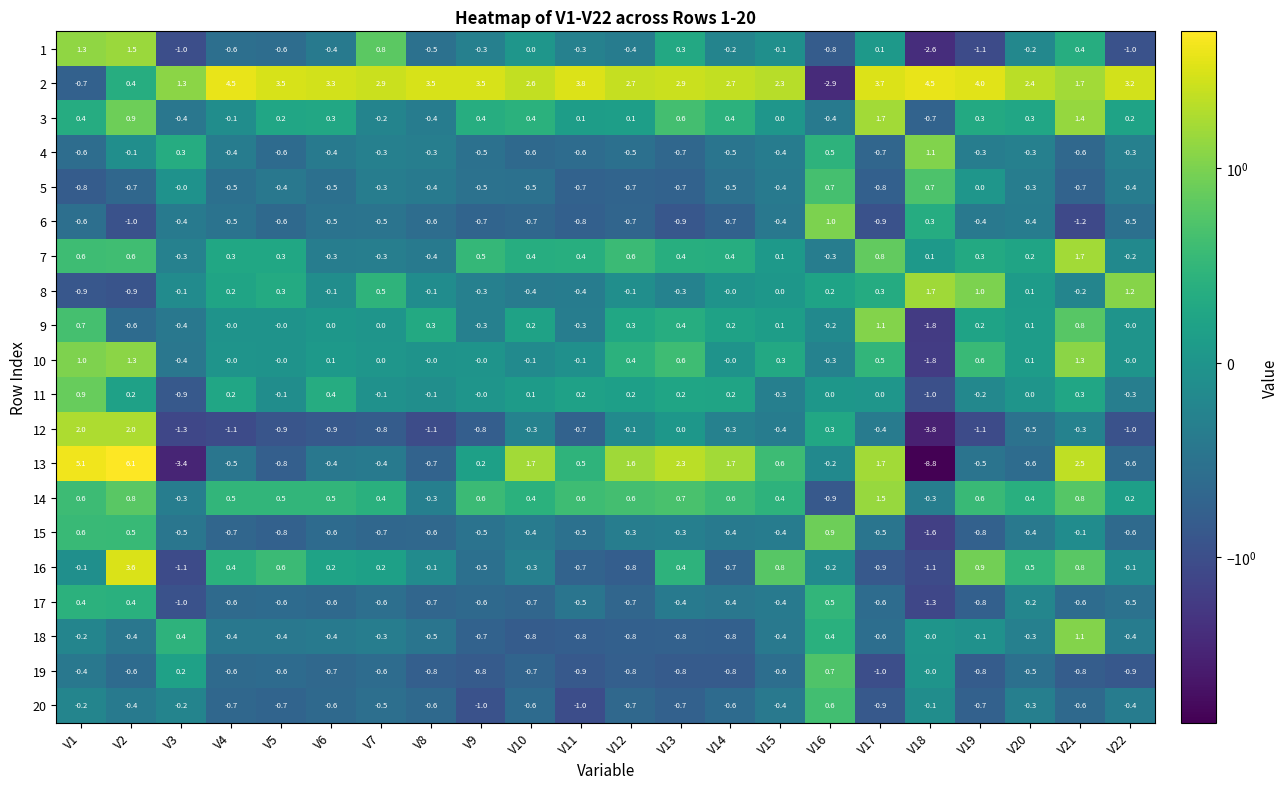

What is the sum of all 6 values?

-11.7